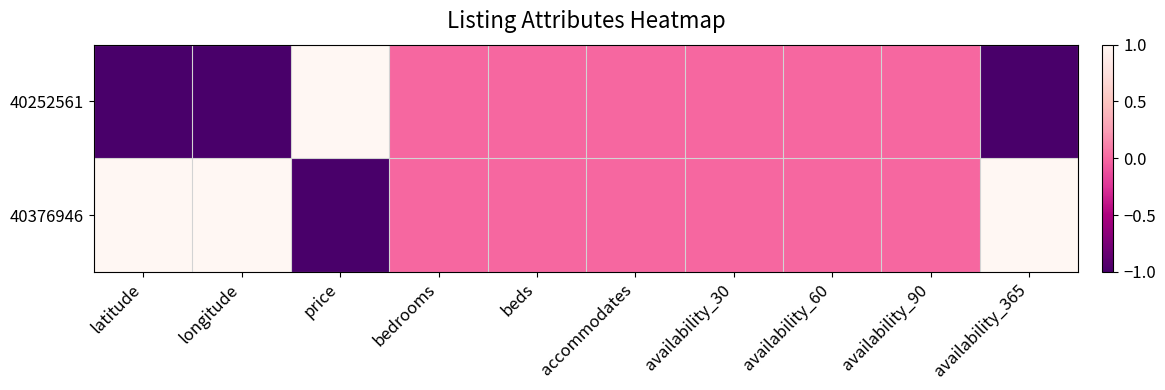

Which label corresponds to the smallest value in the chart?

latitude